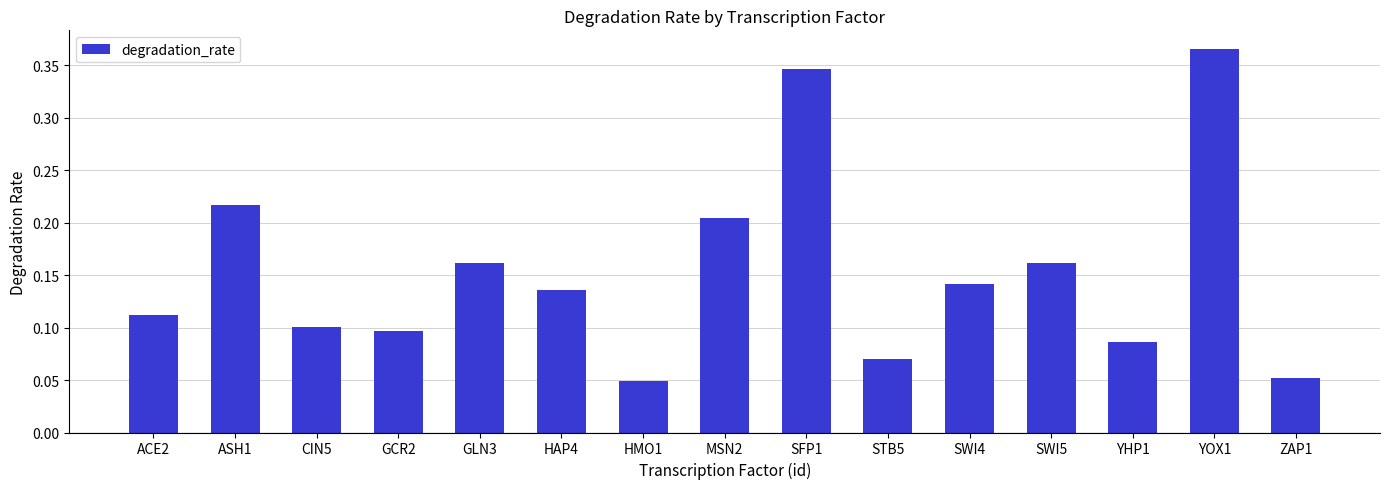

Which has a higher value, ASH1 or CIN5?

ASH1